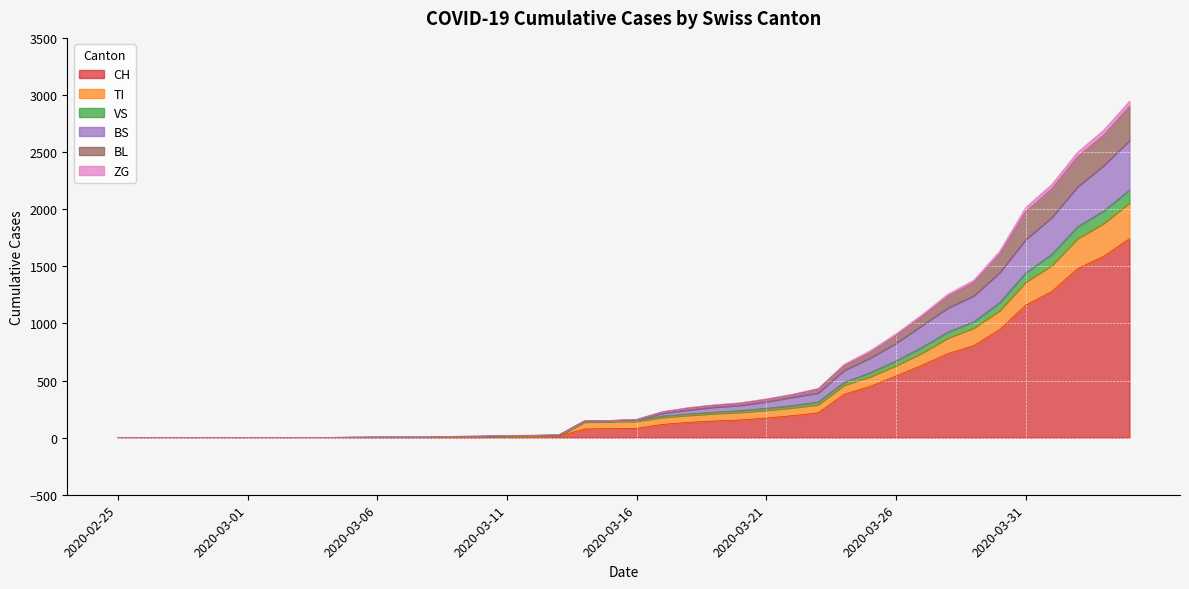

Is the value of BS at 2020-02-25 greater than the value of CH at 2020-03-14?

No